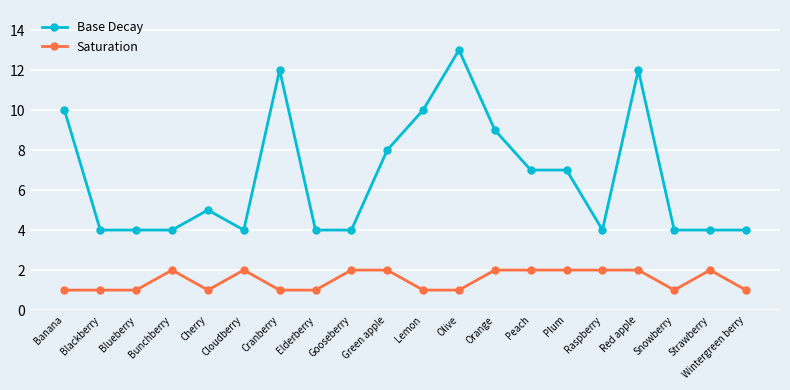

Is it true that Saturation equals 1 at Blackberry?

True